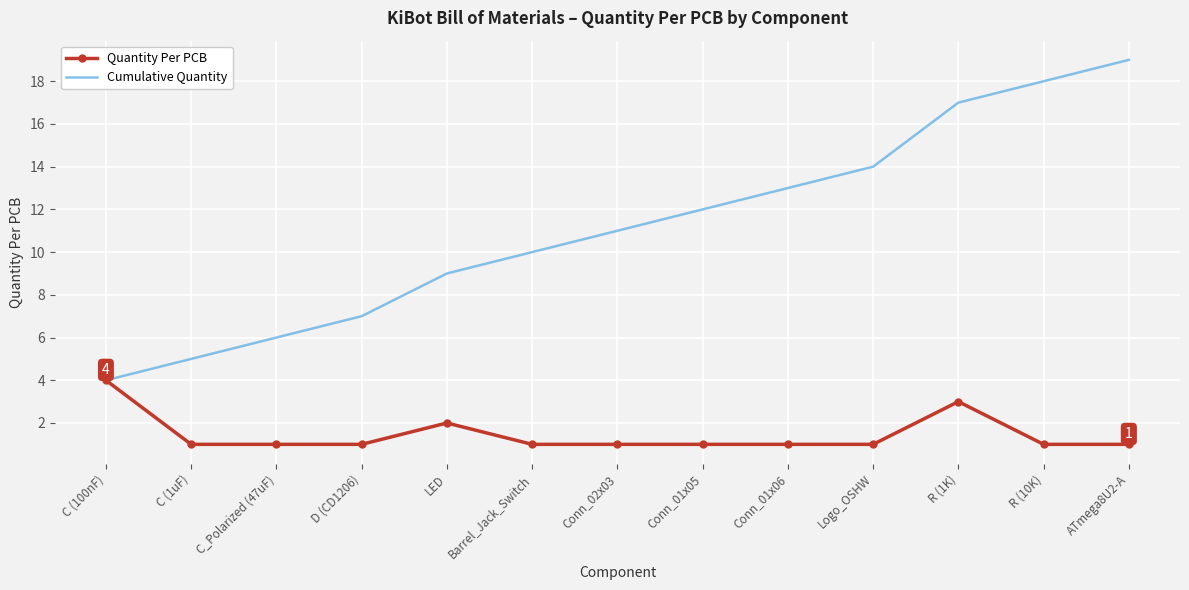

Which series has the widest spread of values?

Cumulative Quantity